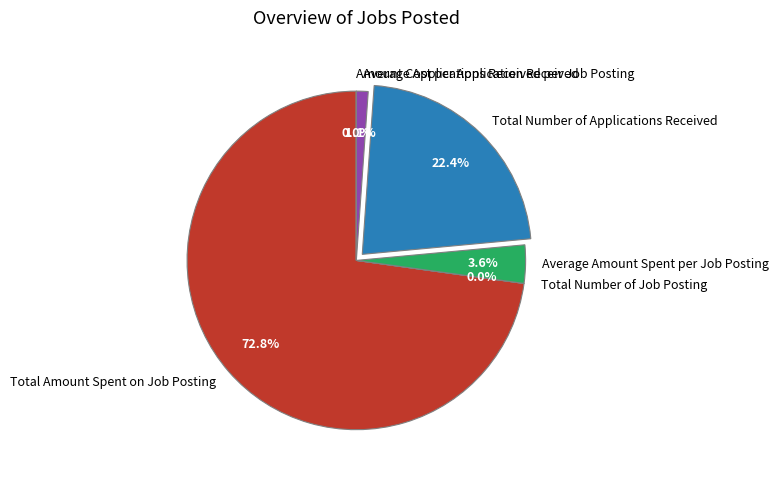

Between Total Amount Spent on Job Posting and Average Applications Received per Job Posting, which is larger?

Total Amount Spent on Job Posting